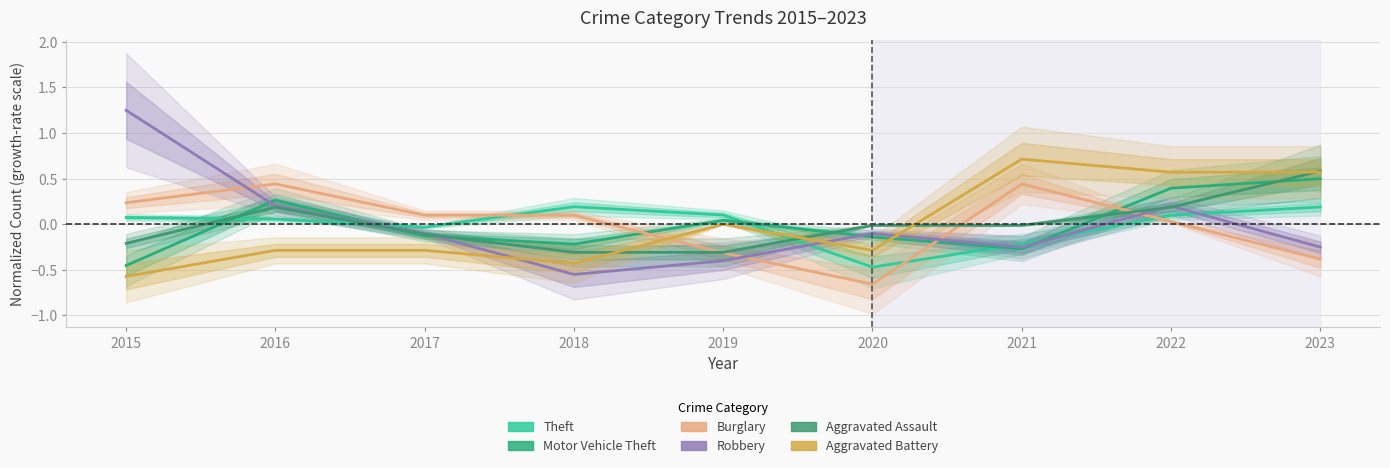

What is the value of the Aggravated Battery point at the 9th from the left?

0.6